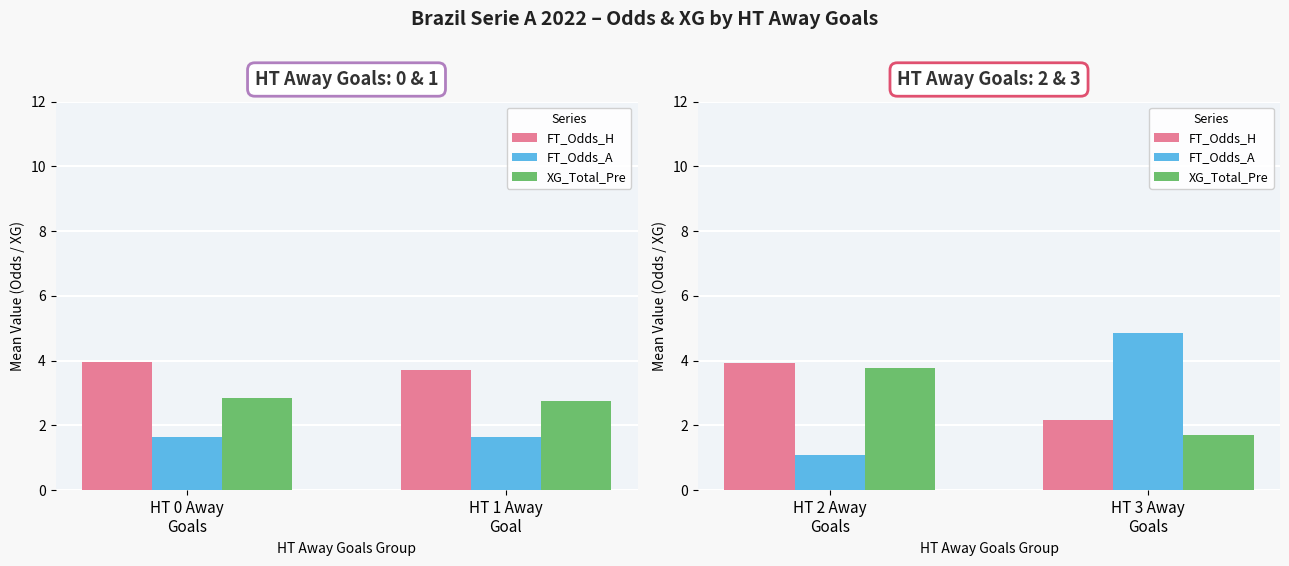

What is the average value of the FT_Odds_H series?

3.0